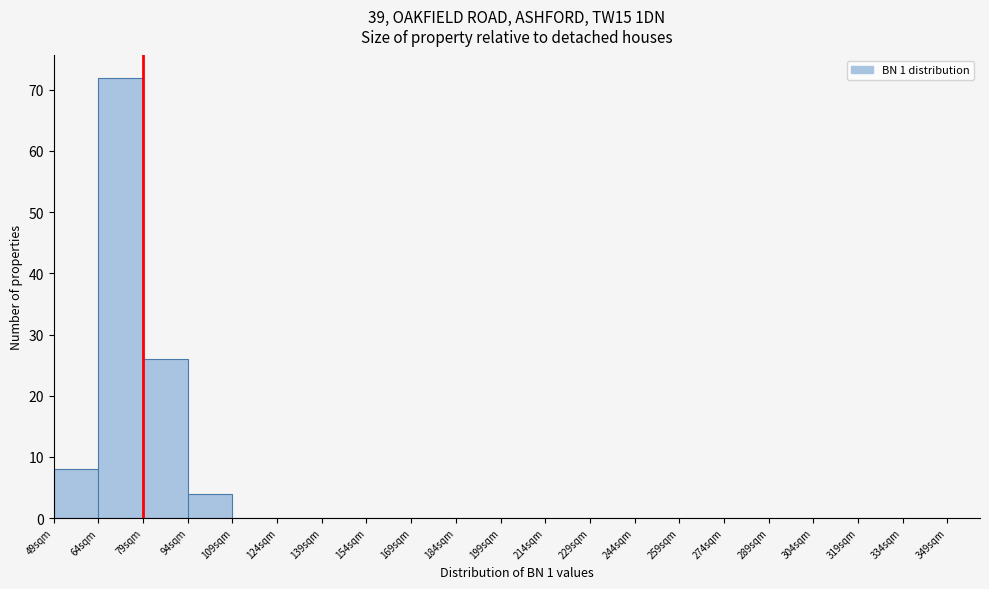

Which range on the x-axis has the tallest bar?

64 to 79